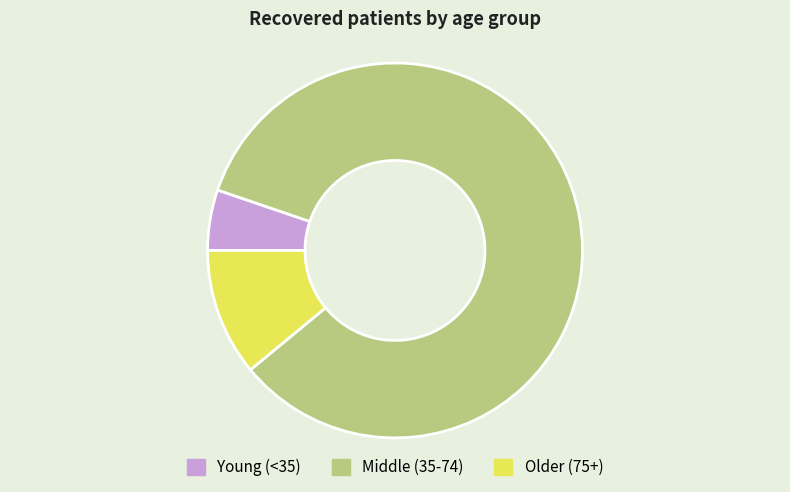

Is the sum of Middle (35-74) and Young (<35) greater than half?

Yes